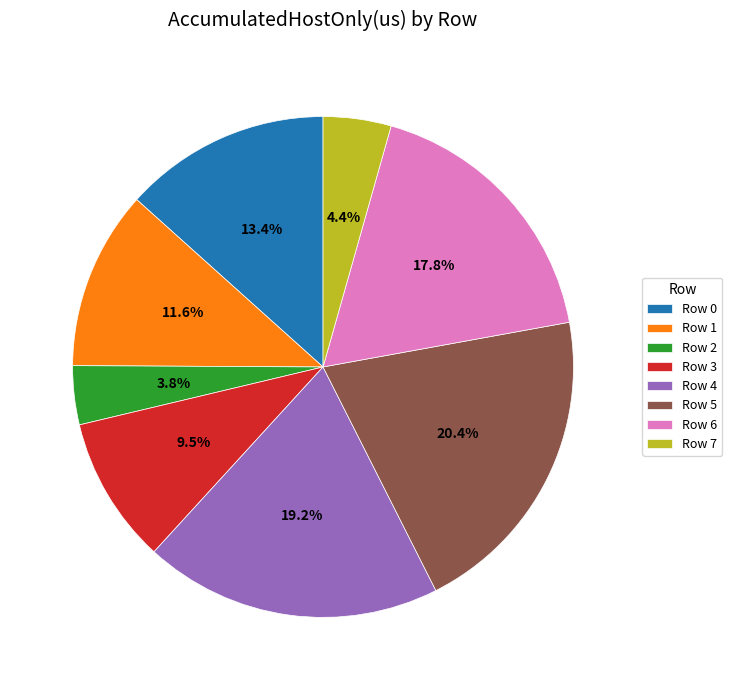

Which category has the biggest portion of the pie?

Row 5